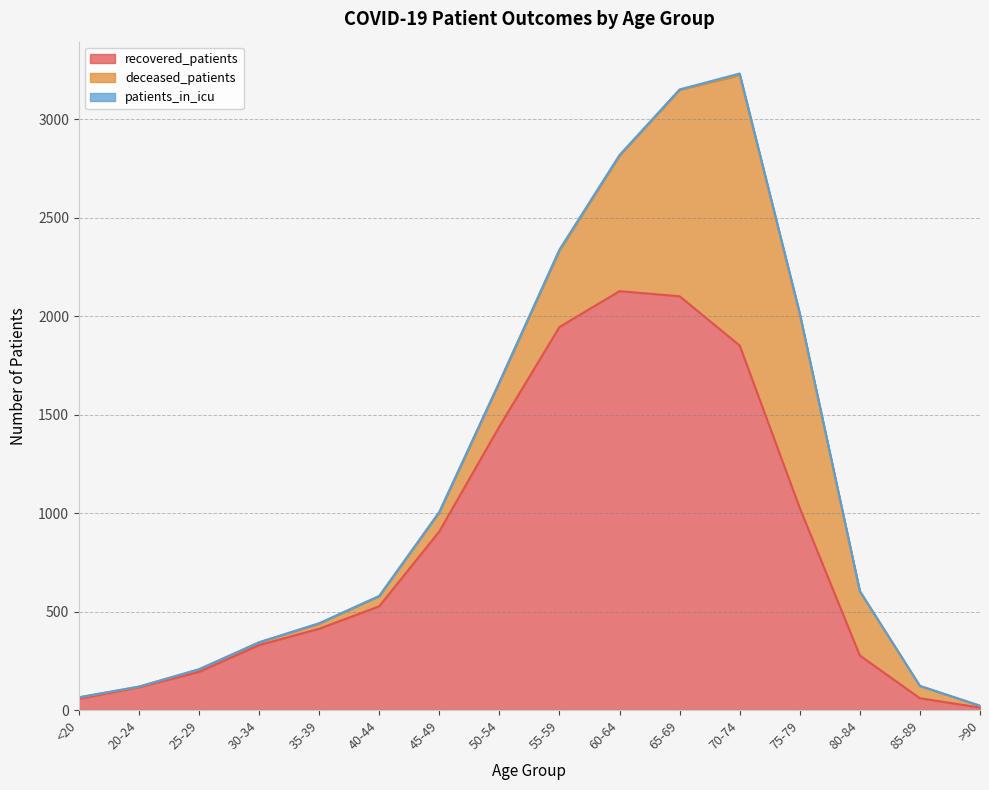

What is the label of the 8th point from the right?

55-59